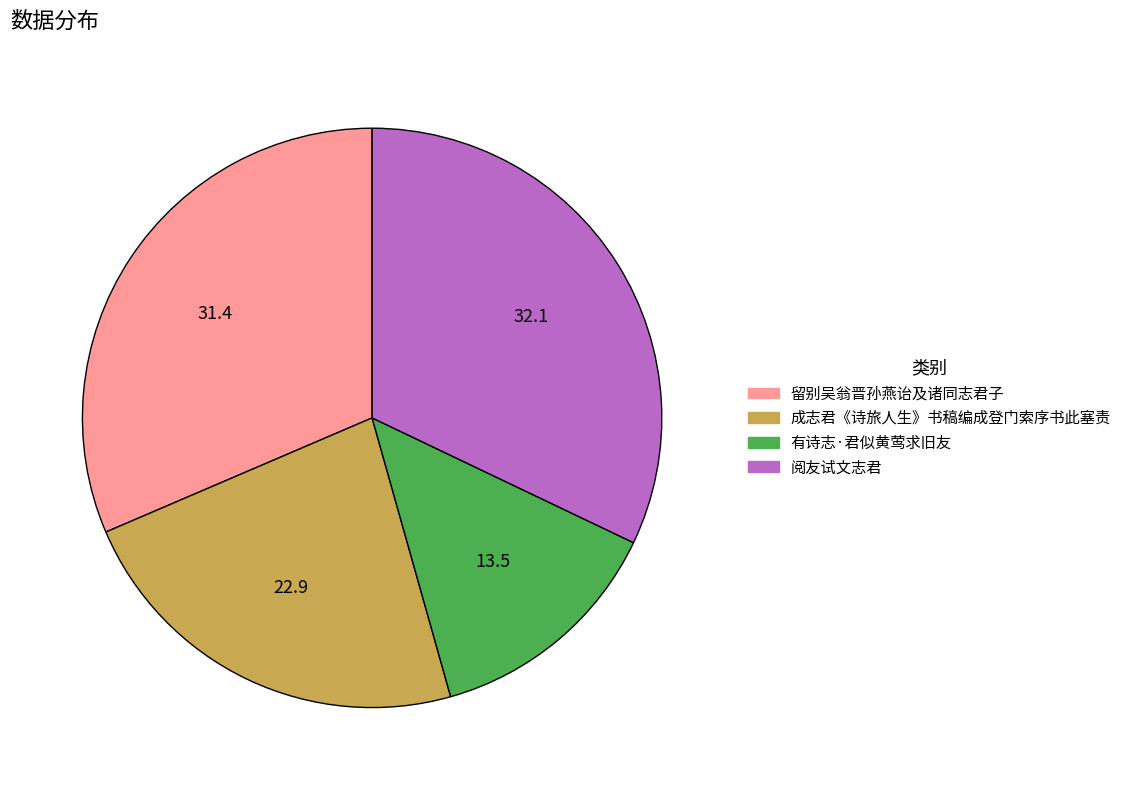

Rank the categories by value from lowest to highest.

有诗志·君似黄莺求旧友, 成志君《诗旅人生》书稿编成登门索序书此塞责, 留别吴翁晋孙燕诒及诸同志君子, 阅友试文志君